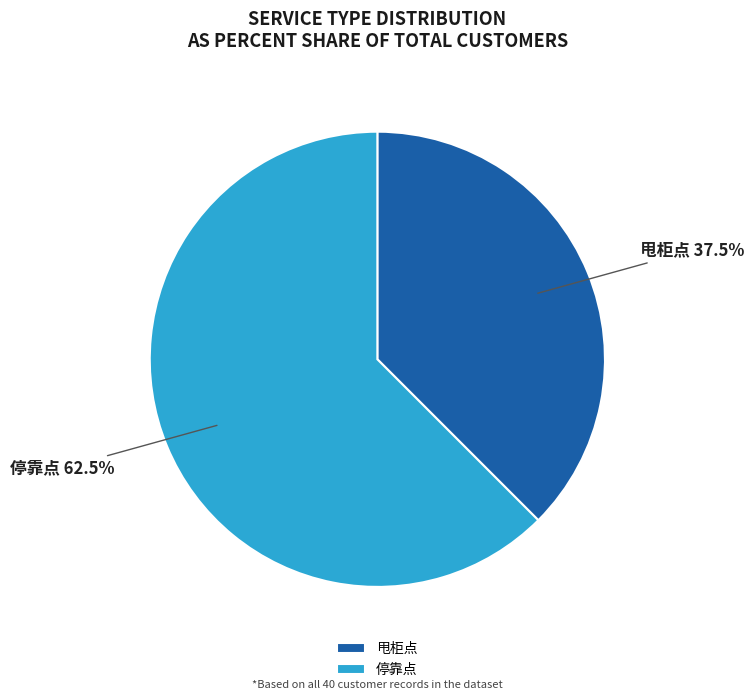

Combined, what portion of the pie is 甩柜点 and 停靠点?

100.0%